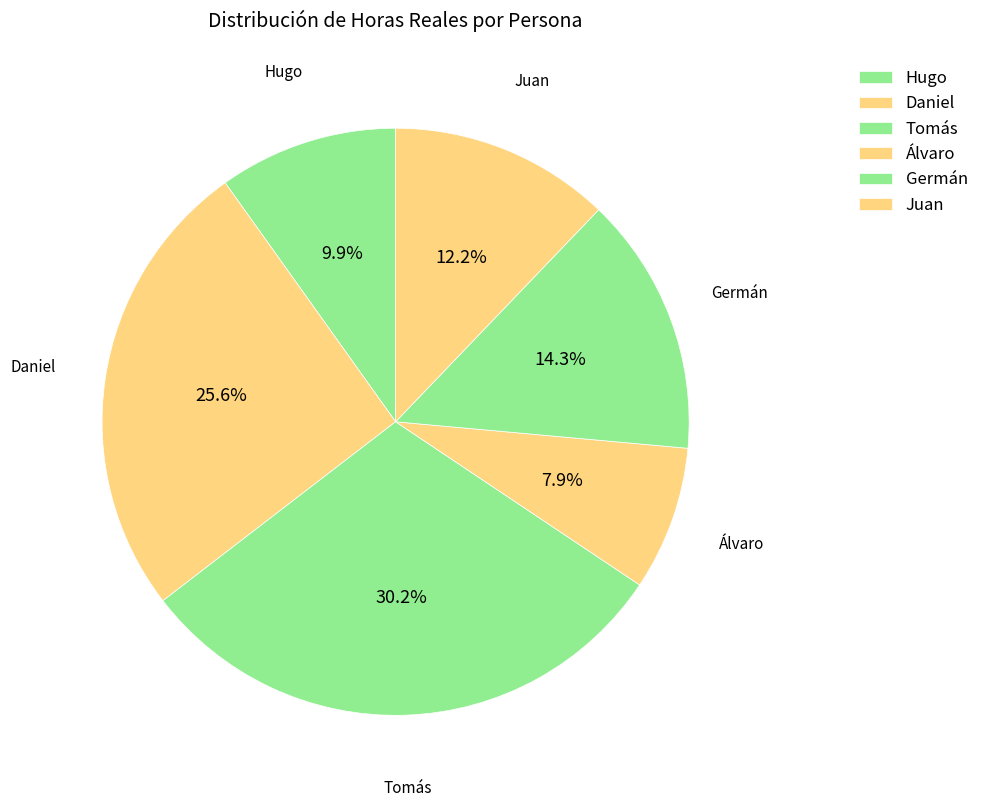

How many slices are in this pie chart?

6